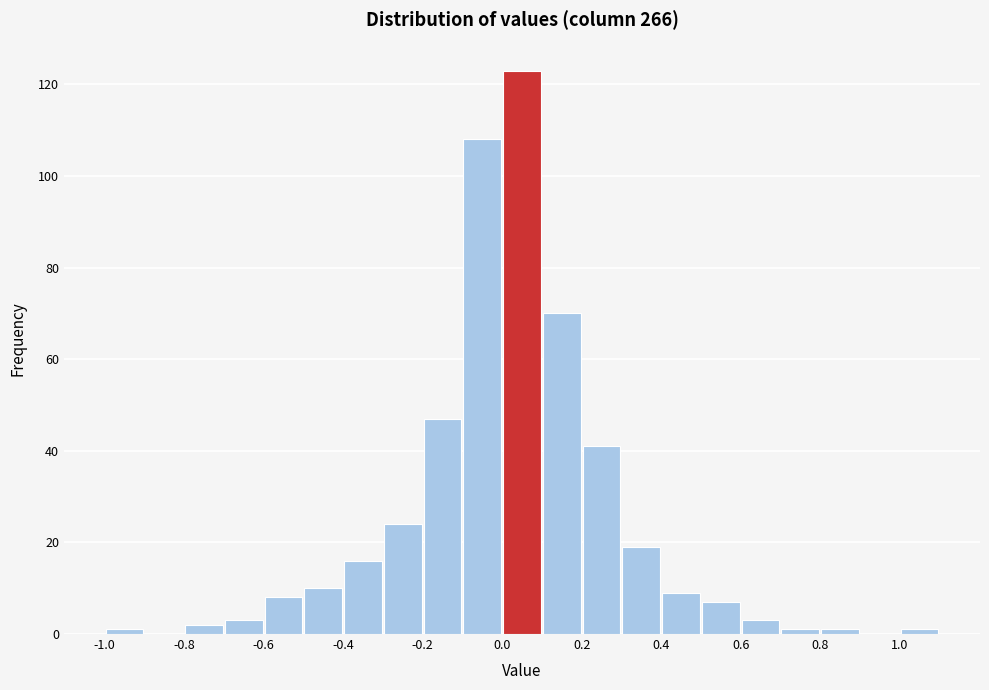

What is the height of the bar covering 0.0 to 0.1 on the x-axis? The values are not printed on the chart, so give them approximately, as read against the axis.

124